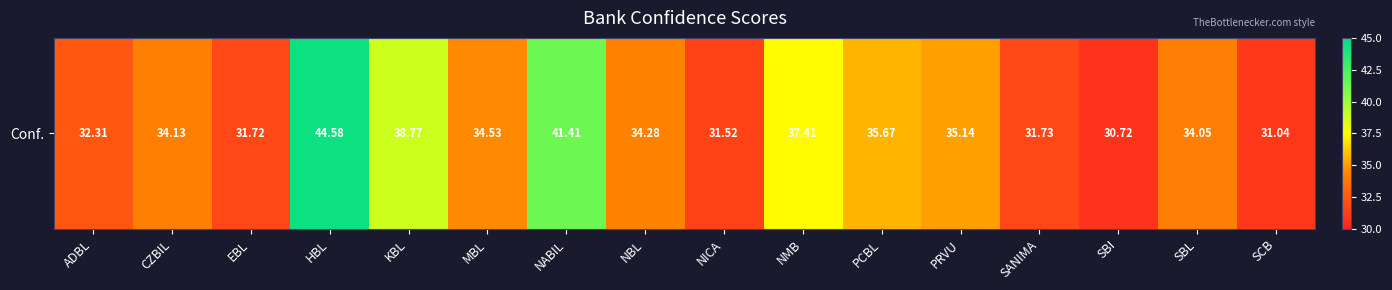

Reading left to right, list all the values displayed in this chart.

32.3	34.1	31.7	44.6	38.8	34.5	41.4	34.3	31.5	37.4	35.7	35.1	31.7	30.7	34.0	31.0